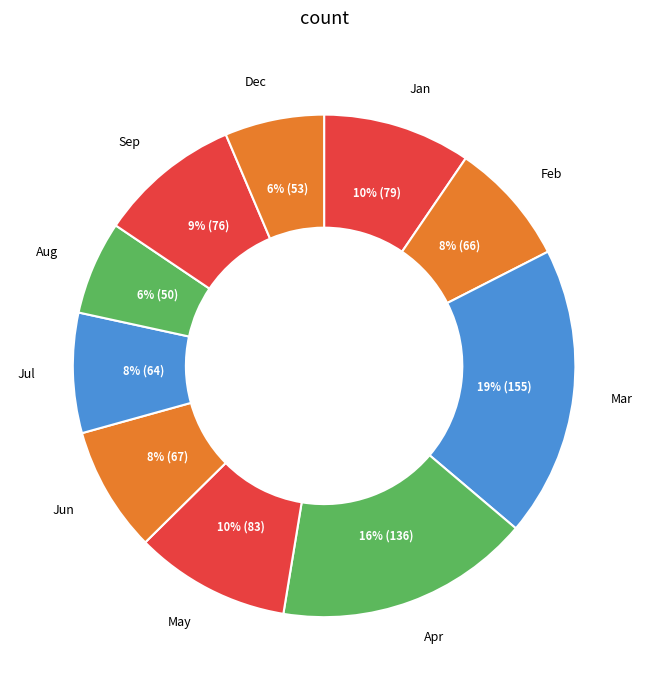

How many slices are in this pie chart?

10